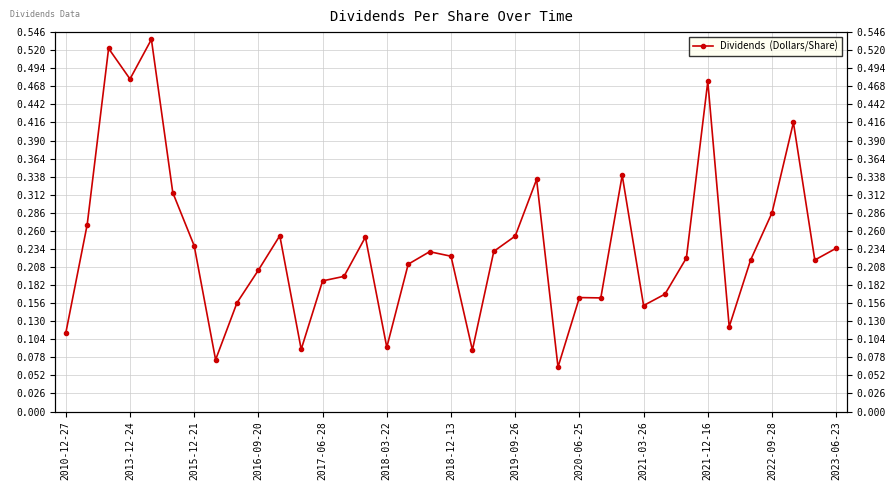

How many interior local valleys (lower than both neighbors) does the data have?

10